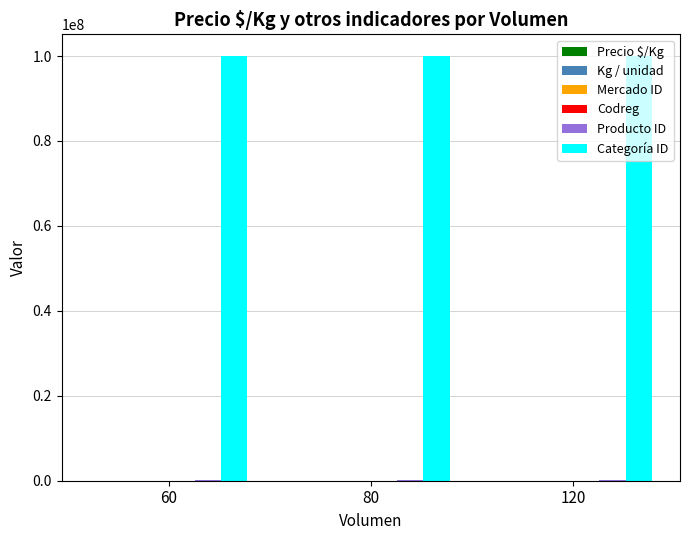

What is the maximum value shown in the chart?

100107001